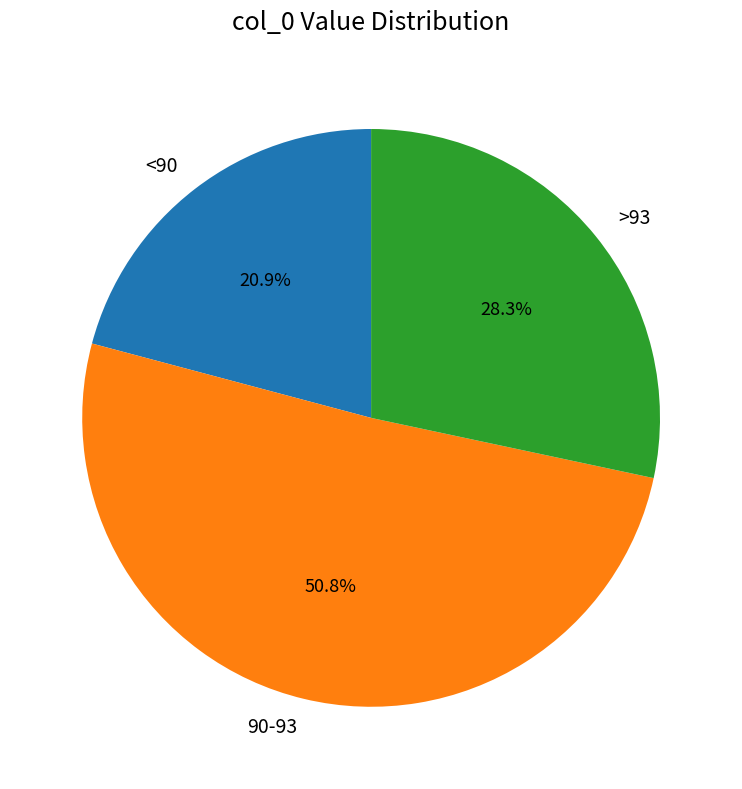

How many segments does this pie chart have?

3